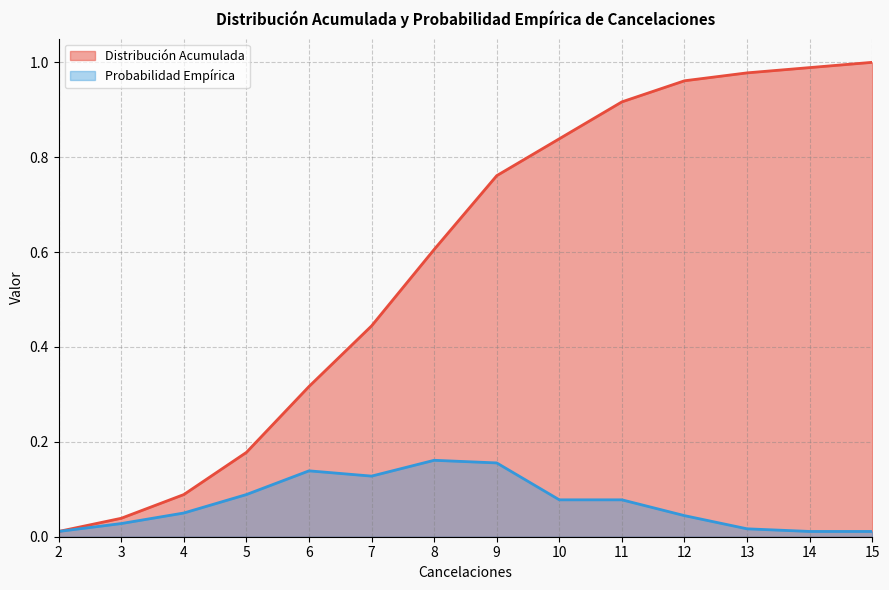

True or false: Probabilidad Empírica and Distribución Acumulada intersect in this chart.

False